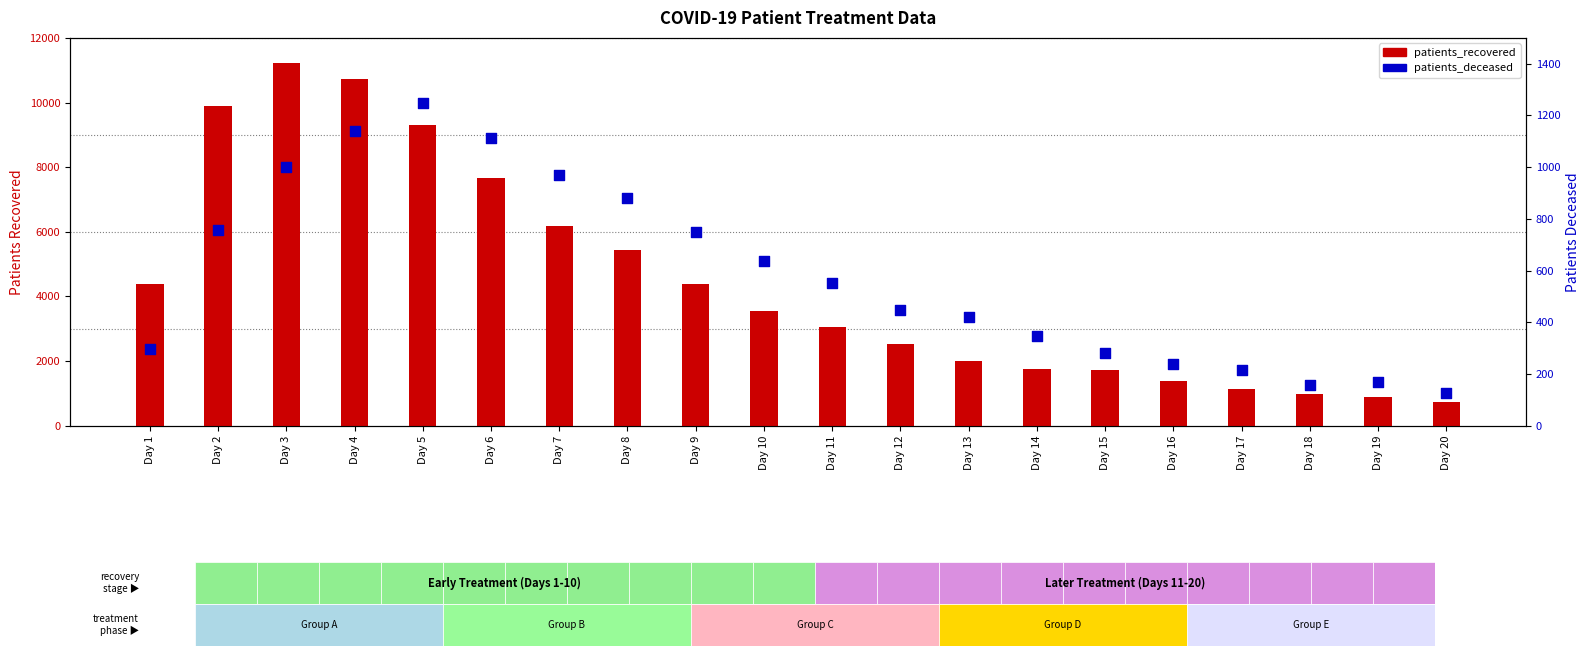

At which category is the sum across all series the highest?

Day 3